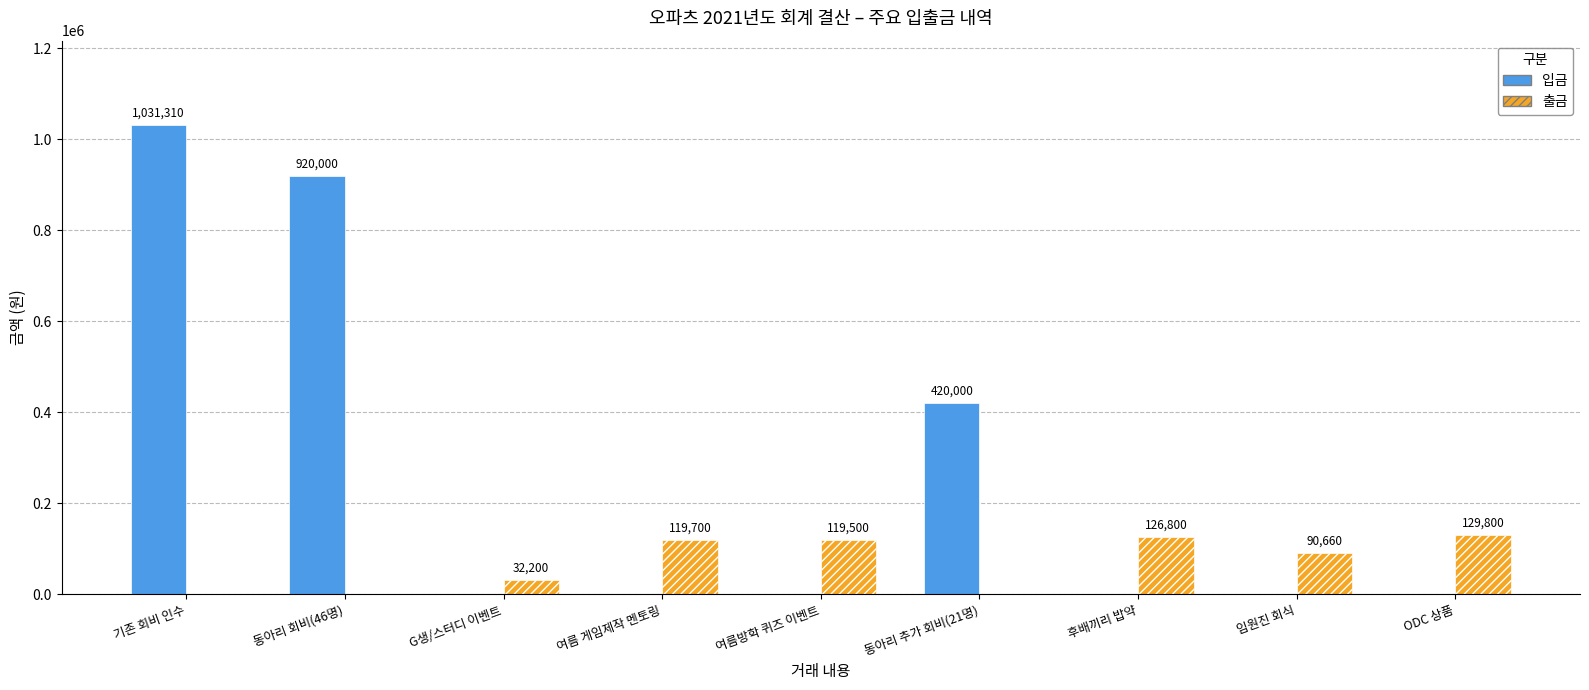

Reading left to right, what are all the values shown in this chart?

입금: 기존 회비 인수=1031310	동아리 회비(46명)=920000	G생/스터디 이벤트=0	여름 게임제작 멘토링=0	여름방학 퀴즈 이벤트=0	동아리 추가 회비(21명)=420000	후배끼리 밥약=0	임원진 회식=0	ODC 상품=0
출금: 기존 회비 인수=0	동아리 회비(46명)=0	G생/스터디 이벤트=32200	여름 게임제작 멘토링=119700	여름방학 퀴즈 이벤트=119500	동아리 추가 회비(21명)=0	후배끼리 밥약=126800	임원진 회식=90660	ODC 상품=129800